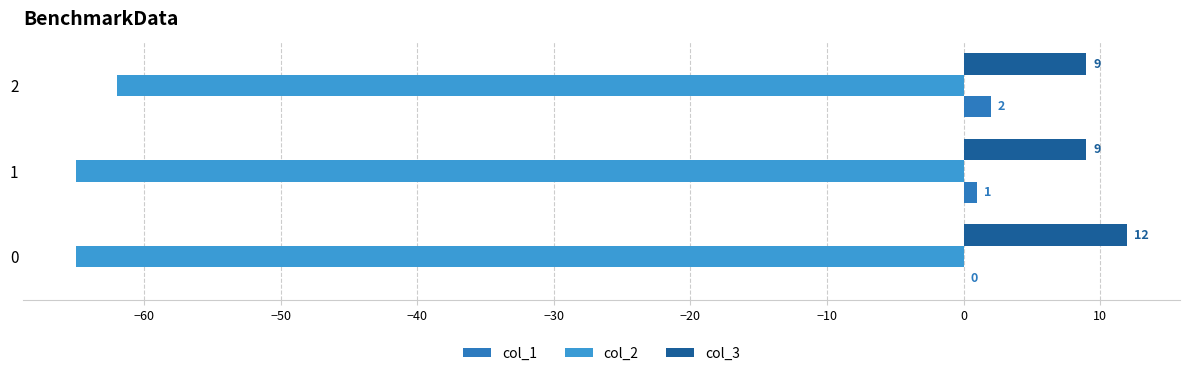

Which series has the largest total across all categories?

col_3